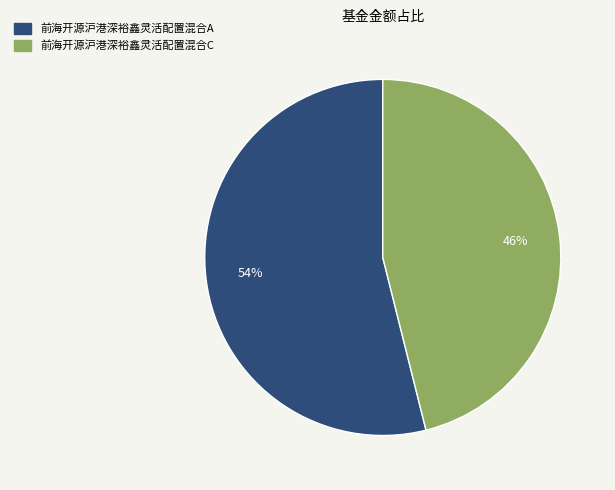

Which slice is the smallest?

前海开源沪港深裕鑫灵活配置混合C